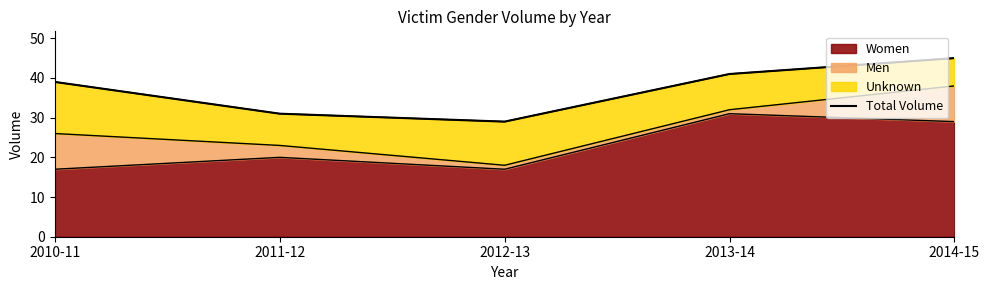

Between 2014-15 and 2011-12, which is larger?

2014-15